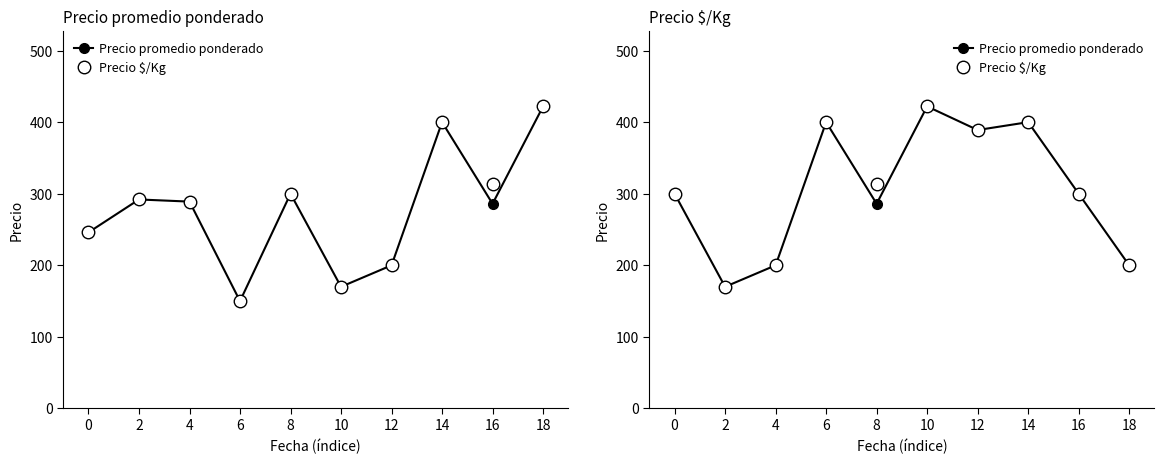

Rank the series by their average value, from highest to lowest.

Precio $/Kg, Precio promedio ponderado